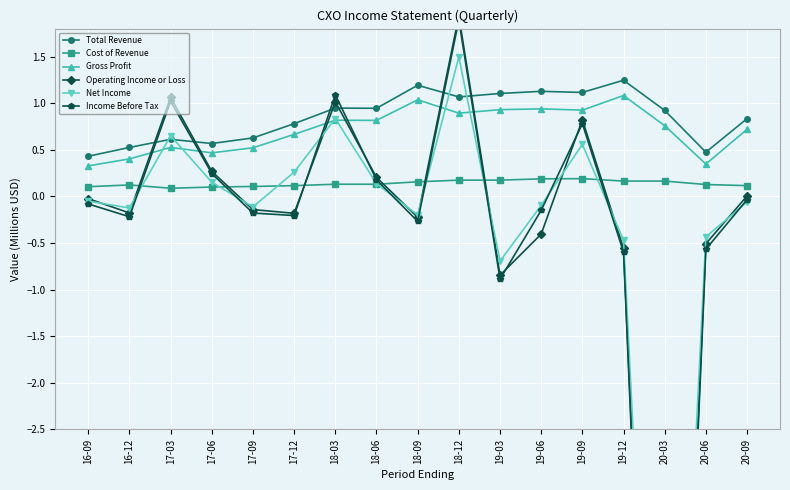

What is the difference between the Gross Profit values at 18-06 and 18-09?

0.2